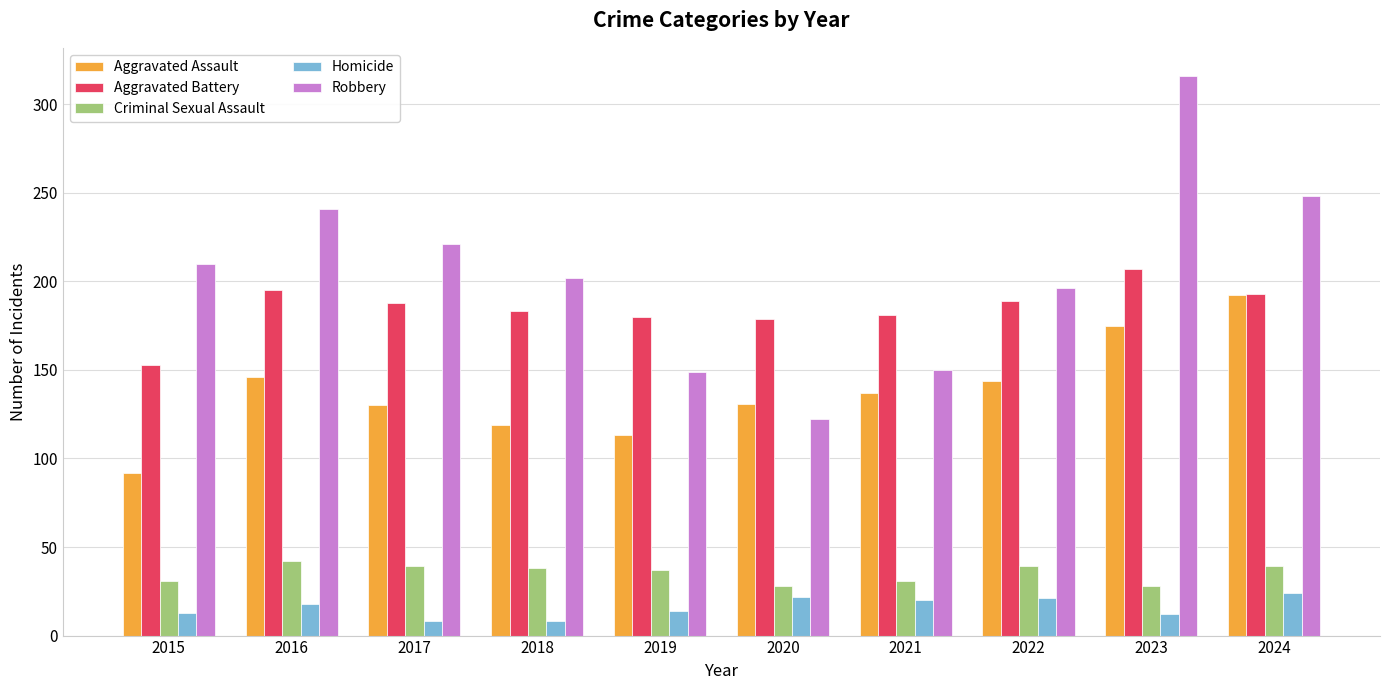

How many groups of bars are there?

10